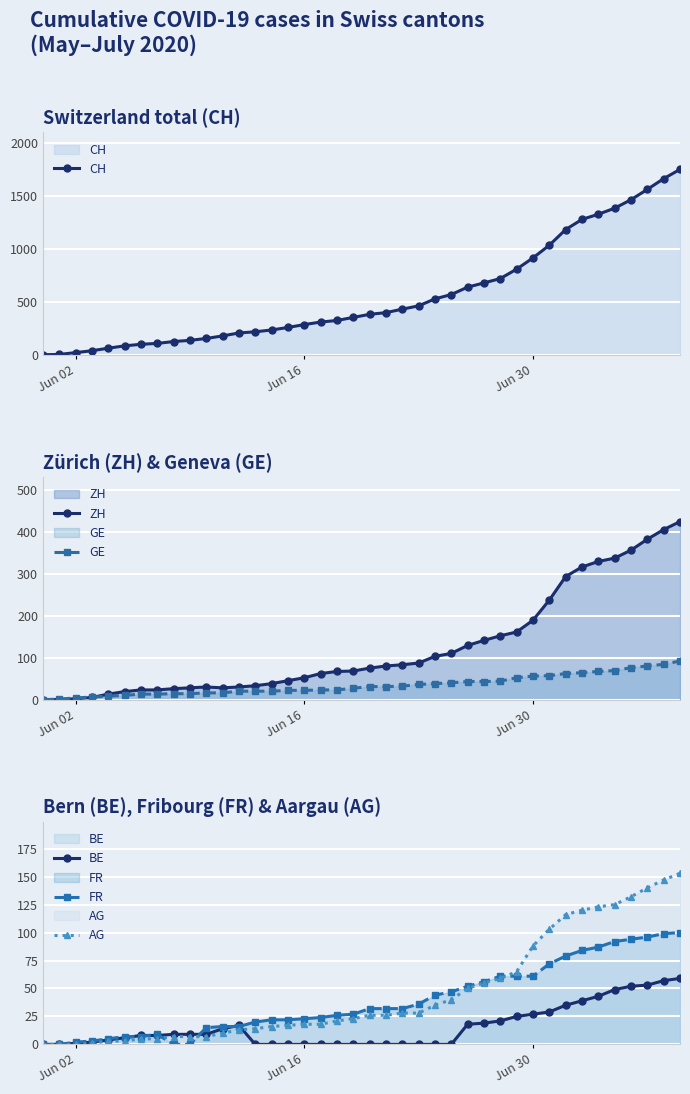

Reading left to right, transcribe all the data shown in this chart.

CH: 0	3	20	38	62	84	99	107	125	136	154	178	206	217	234	258	285	309	324	353	382	398	431	462	528	569	639	679	720	809	915	1035	1183	1279	1328	1385	1465	1563	1664	1752
ZH: 0	0	2	5	13	19	23	23	26	28	30	28	30	33	38	45	52	62	67	68	75	80	83	87	103	110	129	141	152	161	189	237	293	316	329	337	356	382	405	424
GE: 0	1	4	6	8	10	13	13	14	14	16	16	20	20	20	22	22	23	23	27	31	31	32	36	38	40	43	43	44	52	56	57	62	64	67	69	76	80	84	92
BE: 0	0	1	2	4	6	8	8	9	9	9	14	17	0	0	0	0	0	0	0	0	0	0	0	0	0	18	19	21	25	27	29	35	39	43	49	52	53	57	59
FR: 0	0	2	3	5	7	7	9	0	0	15	16	16	20	22	22	23	24	26	27	32	32	32	36	44	47	52	56	61	61	61	72	79	84	87	92	94	96	99	100
AG: 0	0	0	1	3	3	5	5	7	7	7	10	13	14	16	17	18	18	21	23	26	26	28	28	35	40	50	55	59	65	88	103	116	120	123	125	132	140	147	153